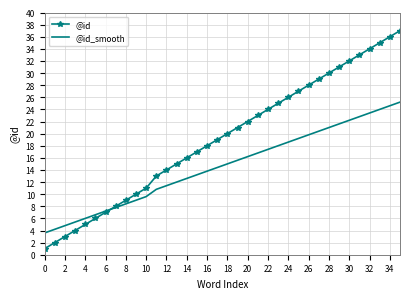

Rank the series by their maximum value, from lowest to highest.

@id_smooth, @id